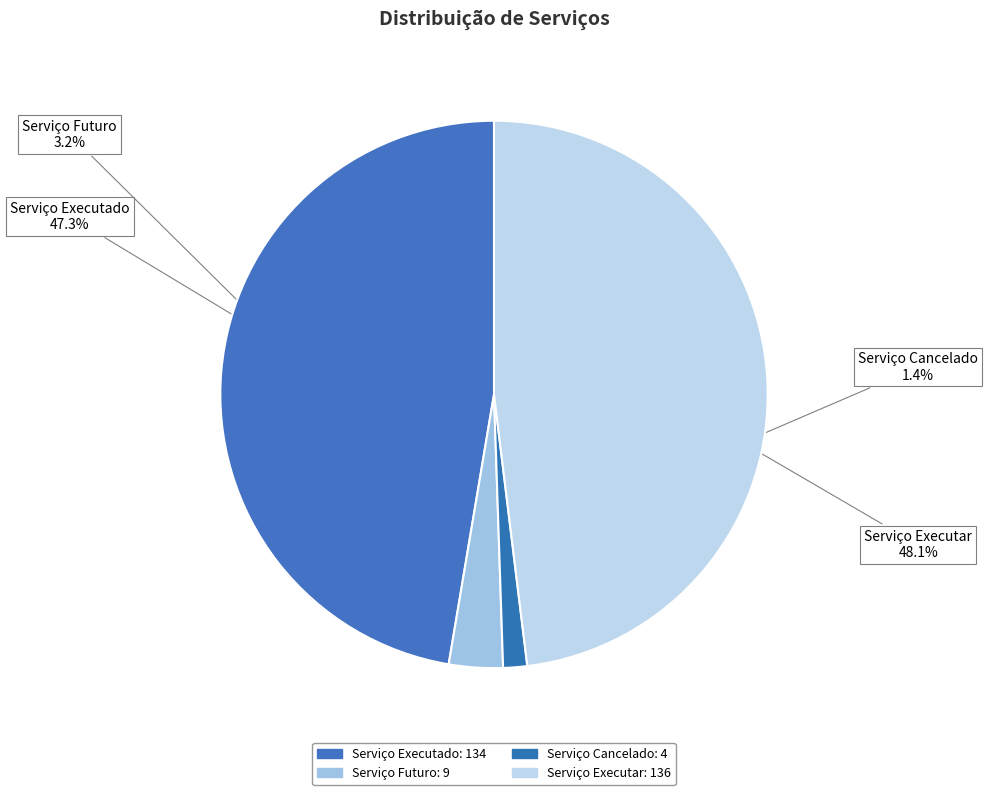

The Serviço Cancelado slice represents 8% of the pie. True or false?

False